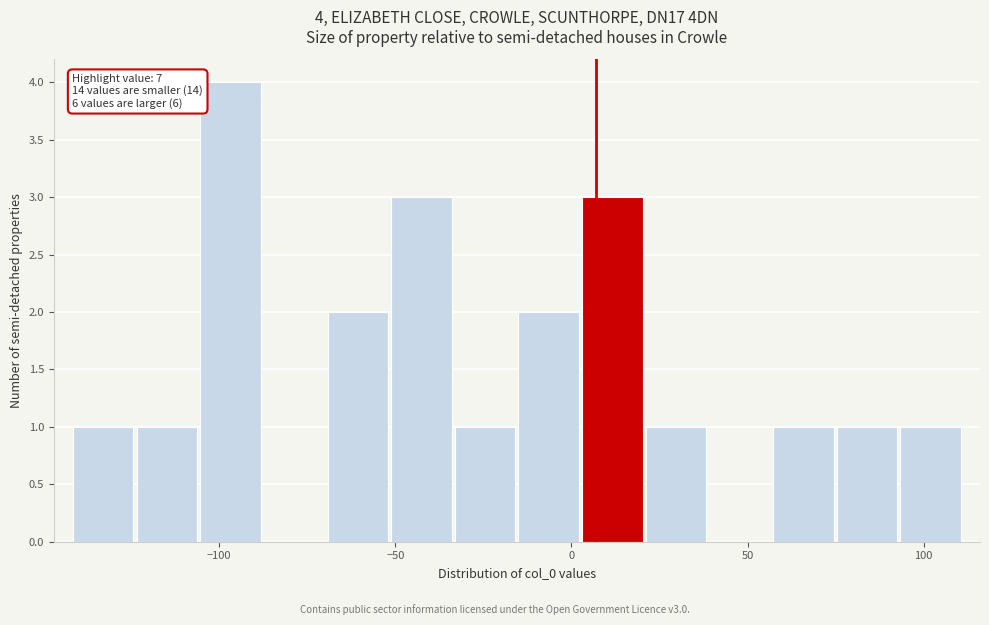

Around what value on the x-axis is the tallest bar? Give the approximate position of its centre, as read against the axis.

-95